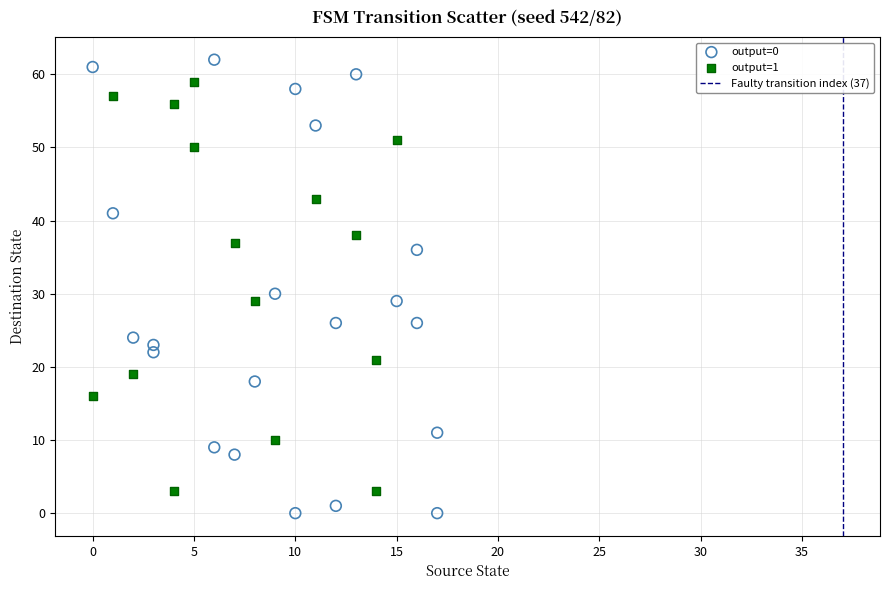

Which series reaches the minimum Y coordinate?

output=0